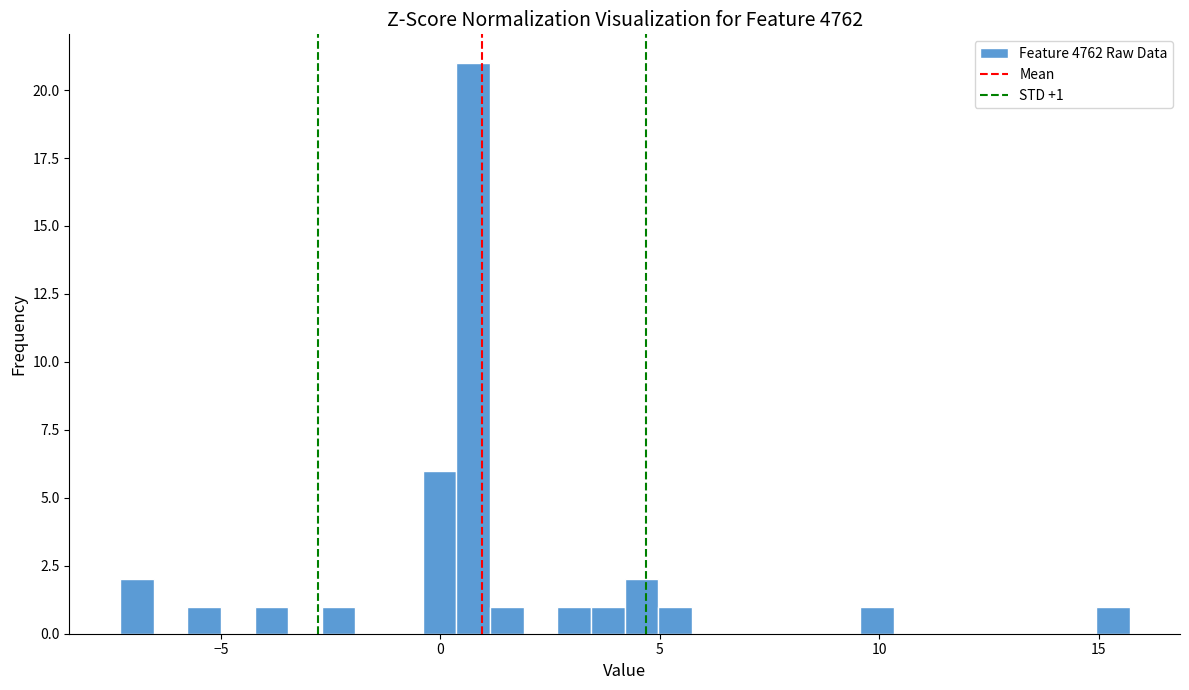

Read against the x-axis, roughly where is the centre of the tallest bar?

1.0